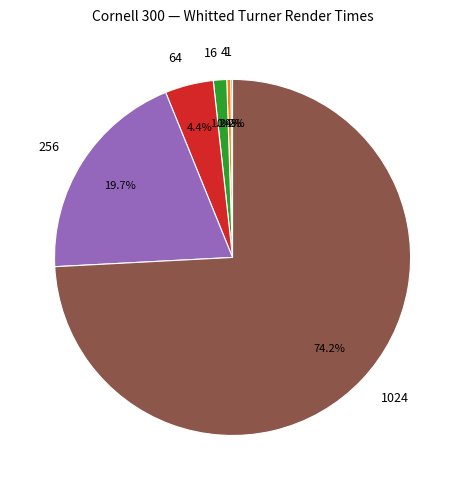

Is the sum of 4 and 64 greater than half?

No